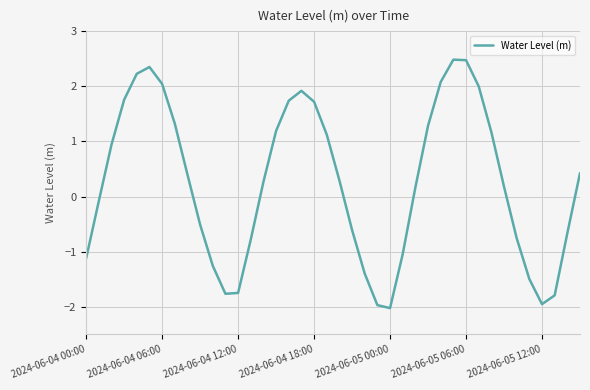

What is the minimum value shown in the chart?

-2.0